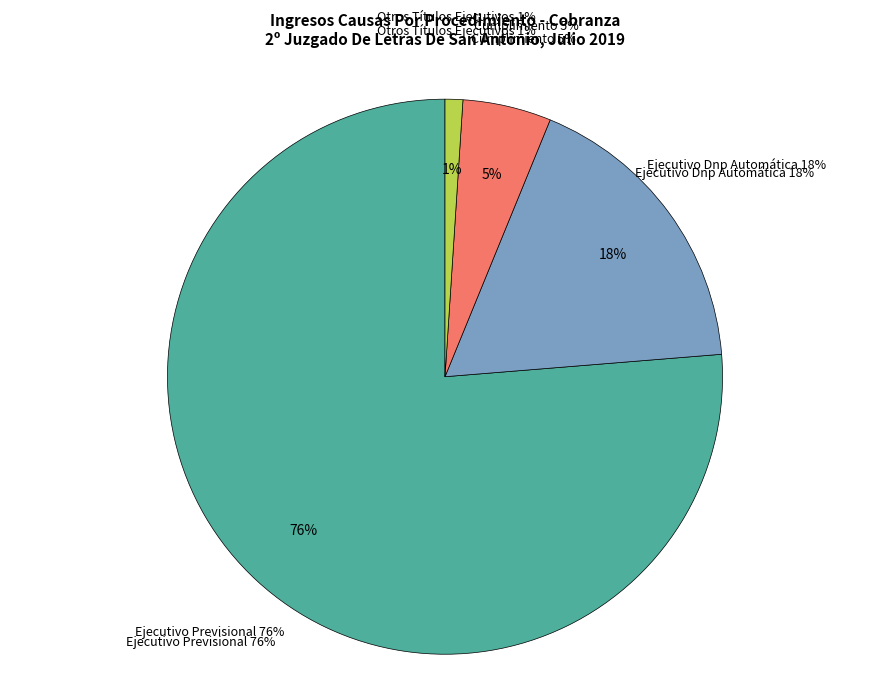

Rank the categories by value from lowest to highest.

Otros Títulos Ejecutivos, Cumplimiento, Ejecutivo Dnp Automática, Ejecutivo Previsional